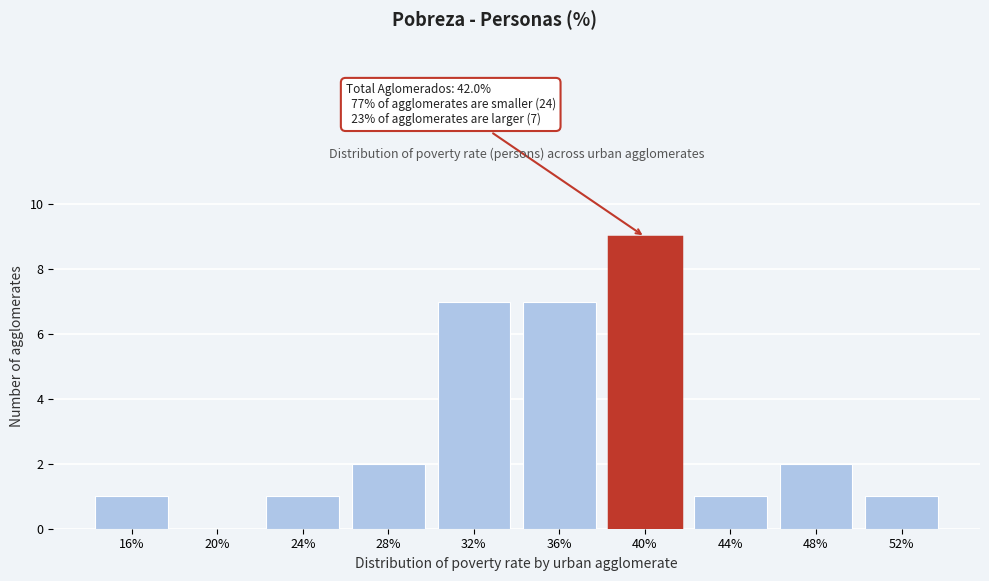

Reading left to right, extract all data points from this chart.

16%=1	20%=0	24%=1	28%=2	32%=7	36%=7	40%=9	44%=1	48%=2	52%=1